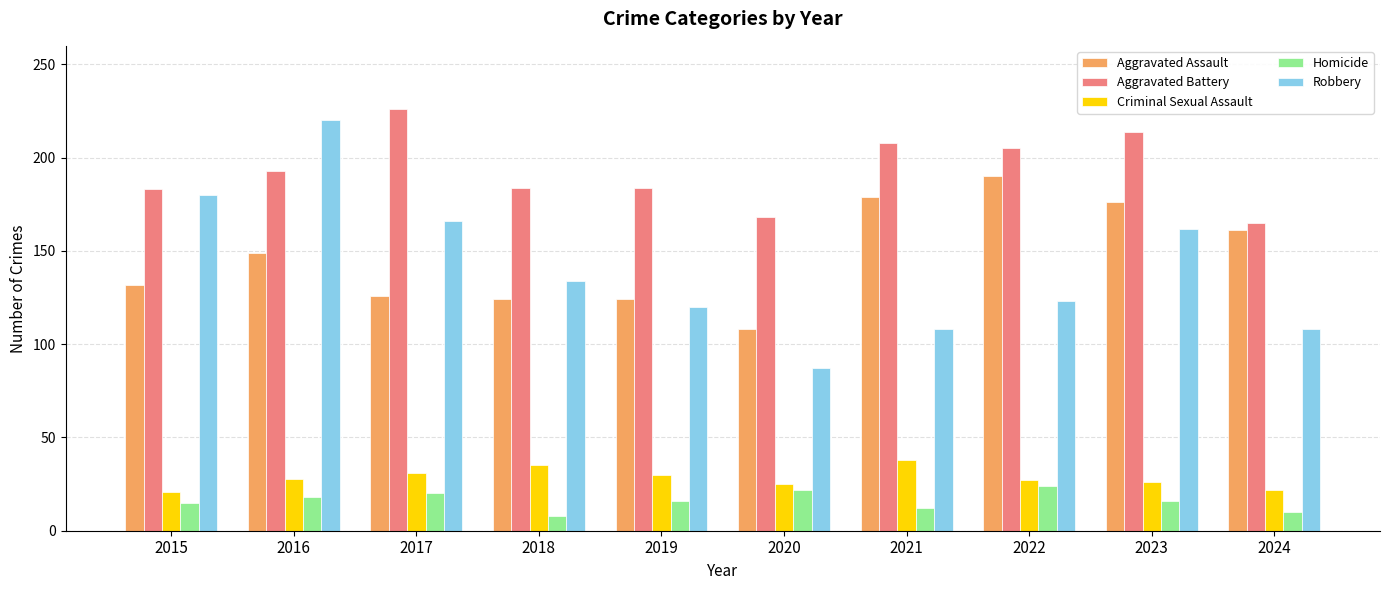

How many categories are shown in the chart?

10